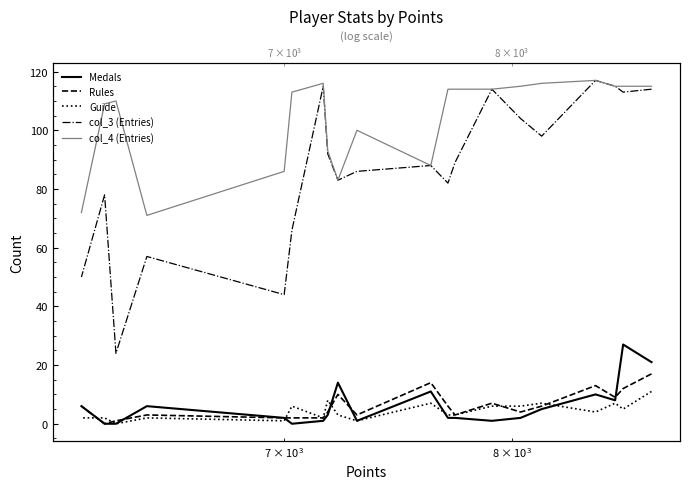

What is the difference between the second highest and second lowest values in the col_4 (Entries) series?

44